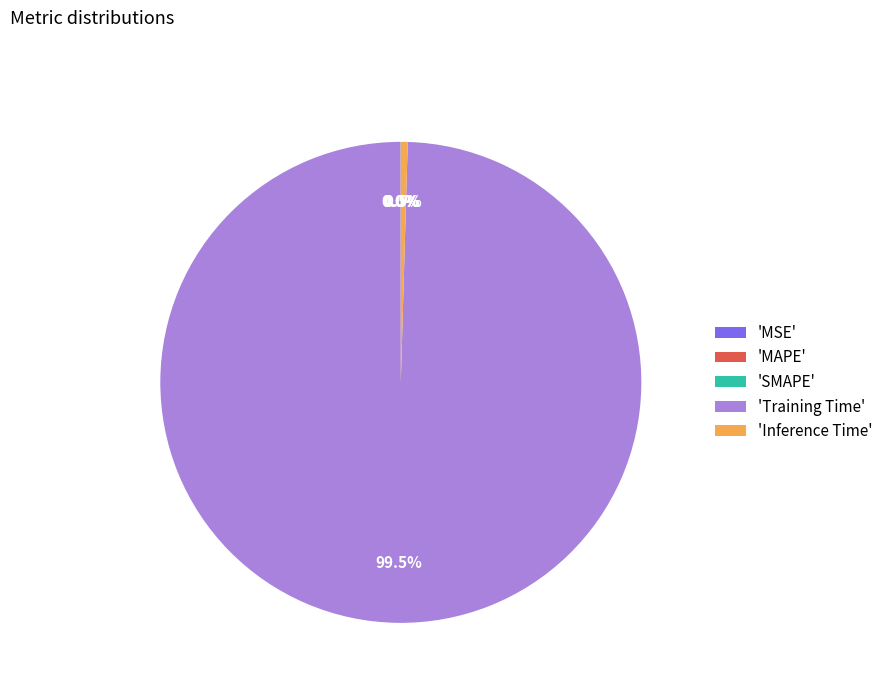

Which slice is the largest?

'Training Time'